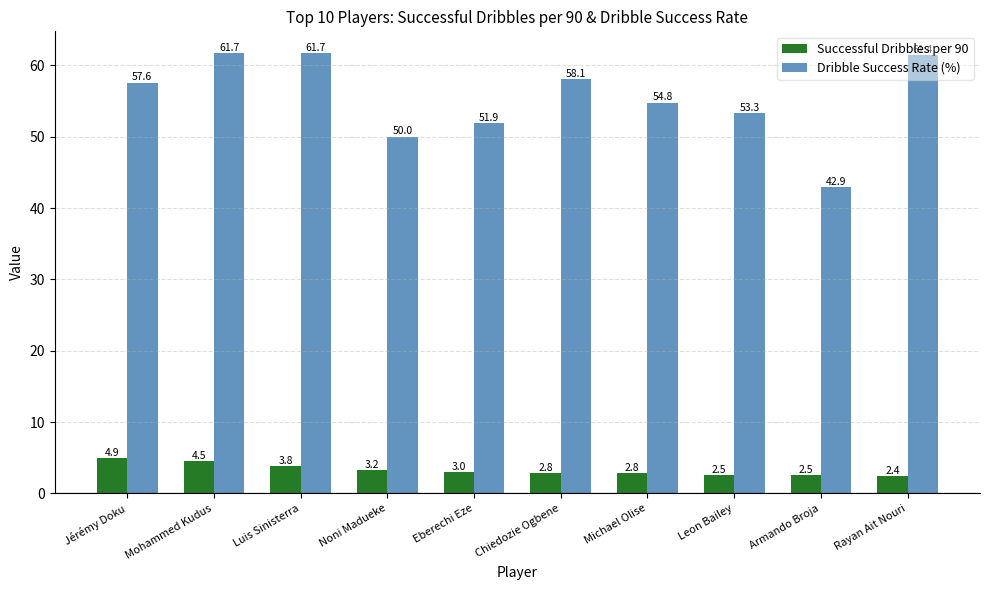

Reading left to right, what are all the values shown in this chart?

Successful Dribbles per 90: 4.9	4.5	3.8	3.2	3.0	2.8	2.8	2.5	2.5	2.4
Dribble Success Rate (%): 57.6	61.7	61.7	50.0	51.9	58.1	54.8	53.3	42.9	61.4